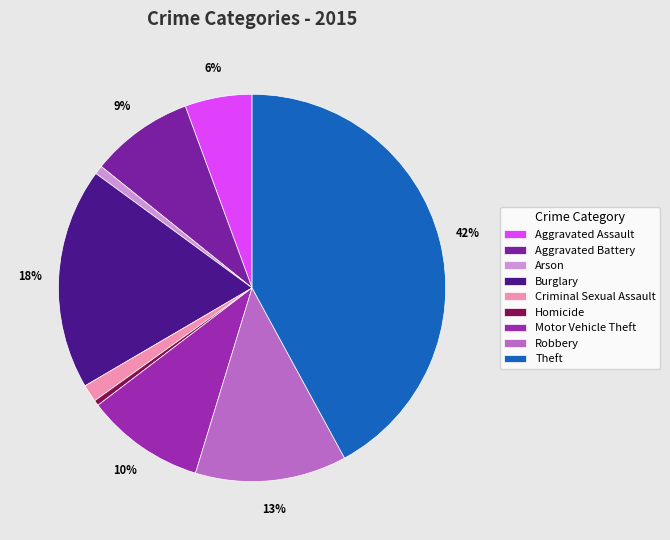

What is the smallest slice in the pie chart?

Homicide